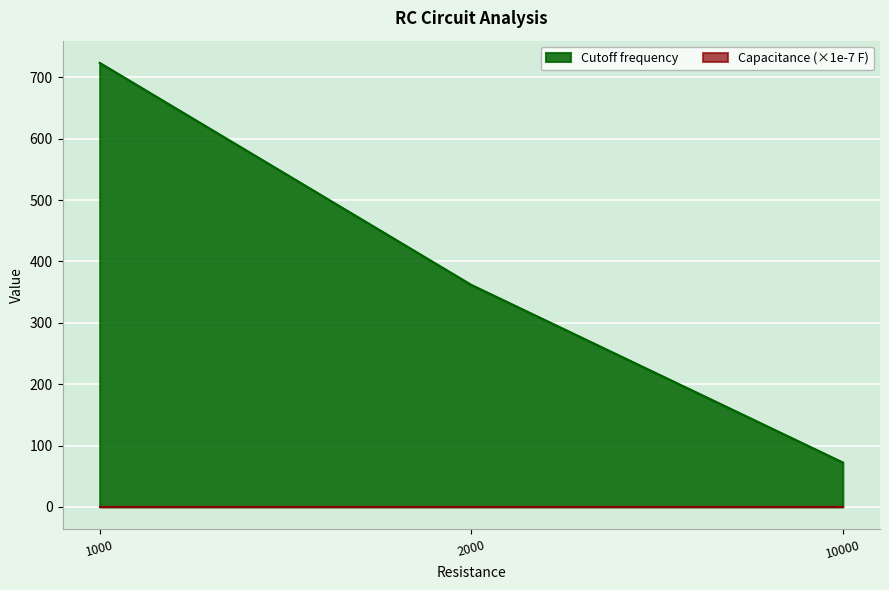

Which has a higher value, 2000 or 1000?

1000